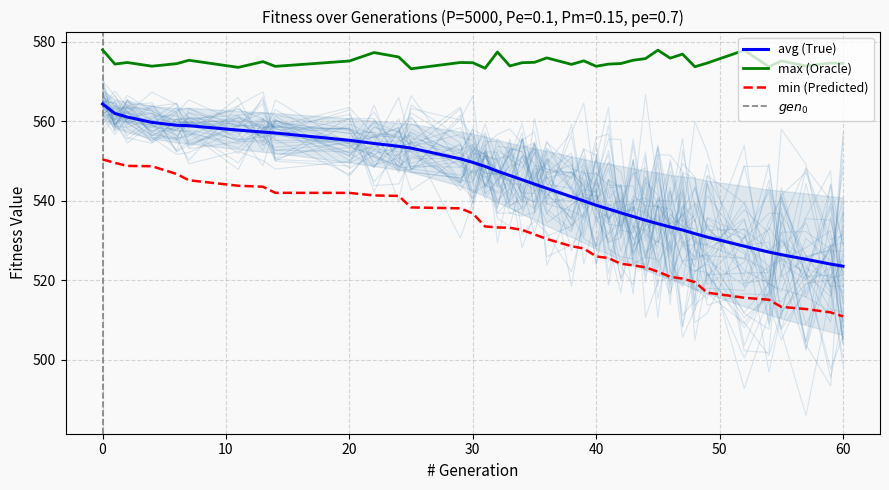

True or false: min (Predicted) and avg (True) cross at least once.

False